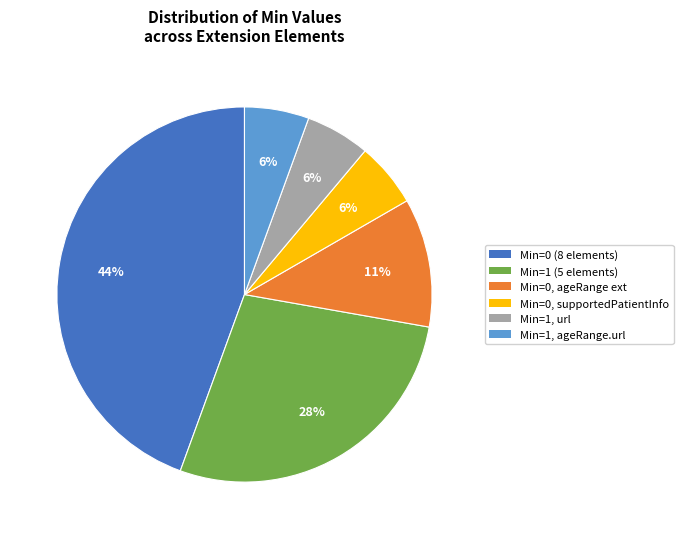

Does any single category account for the majority?

No